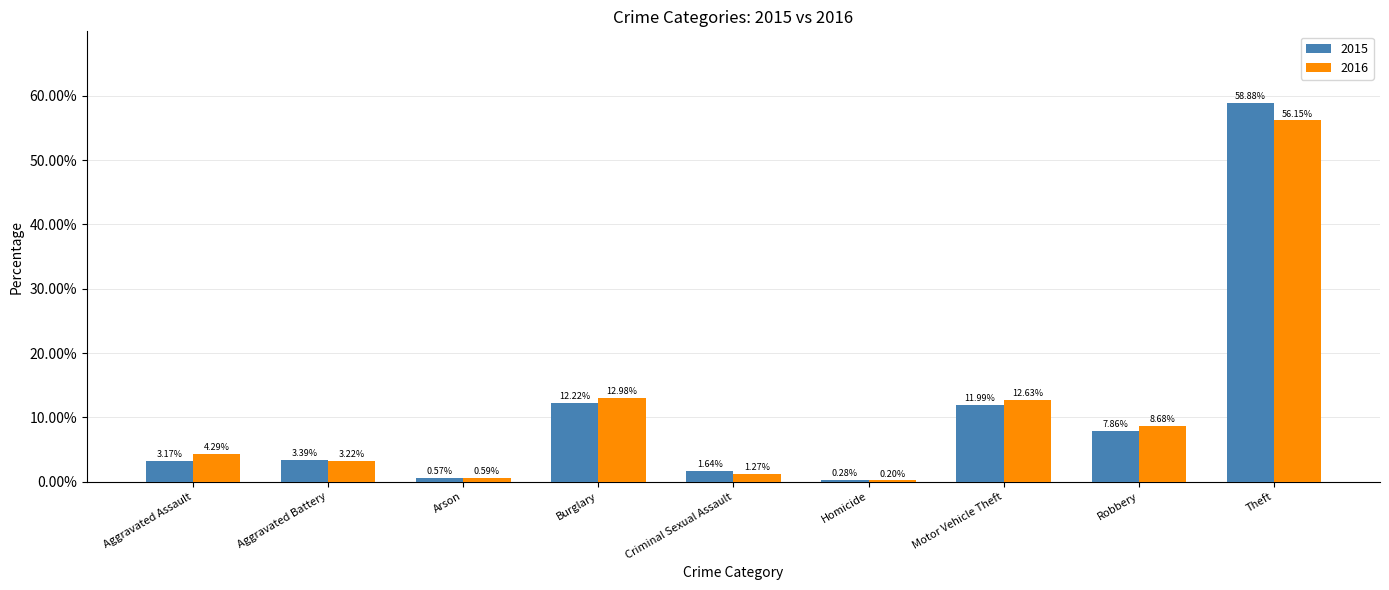

What is the sum of the 2015 values at Burglary and Motor Vehicle Theft?

24.2